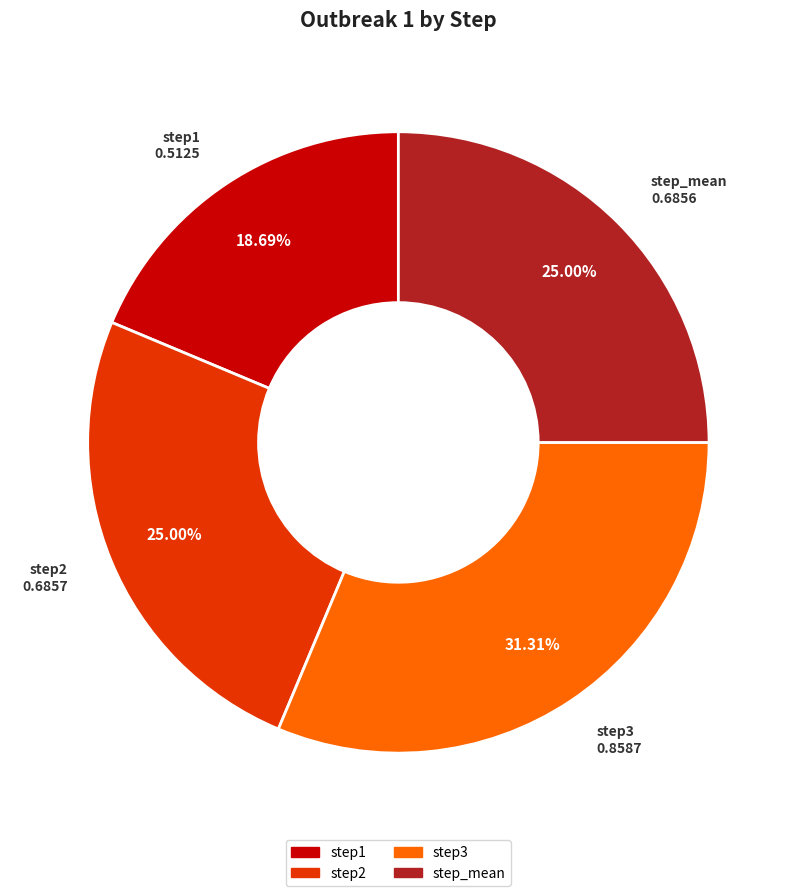

Count the number of slices in the pie.

4